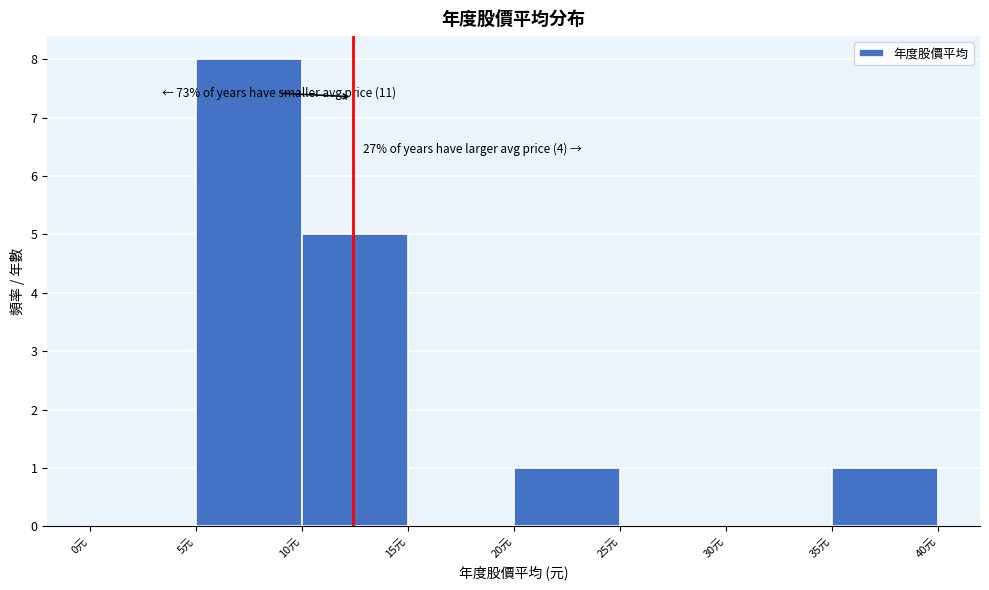

Which range on the x-axis has the tallest bar?

5 to 10